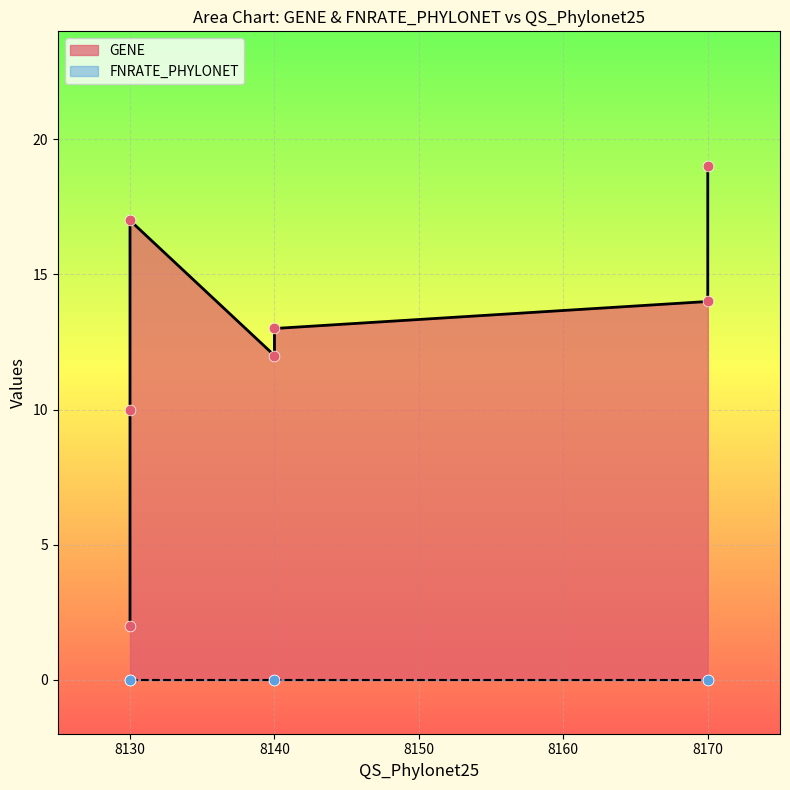

What is the total value across all series at 8140?

12